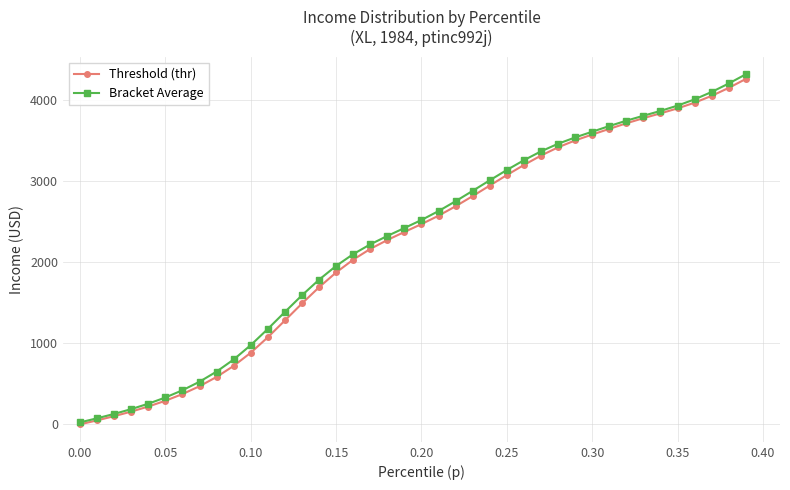

What are all the series names shown in the legend?

Threshold (thr), Bracket Average